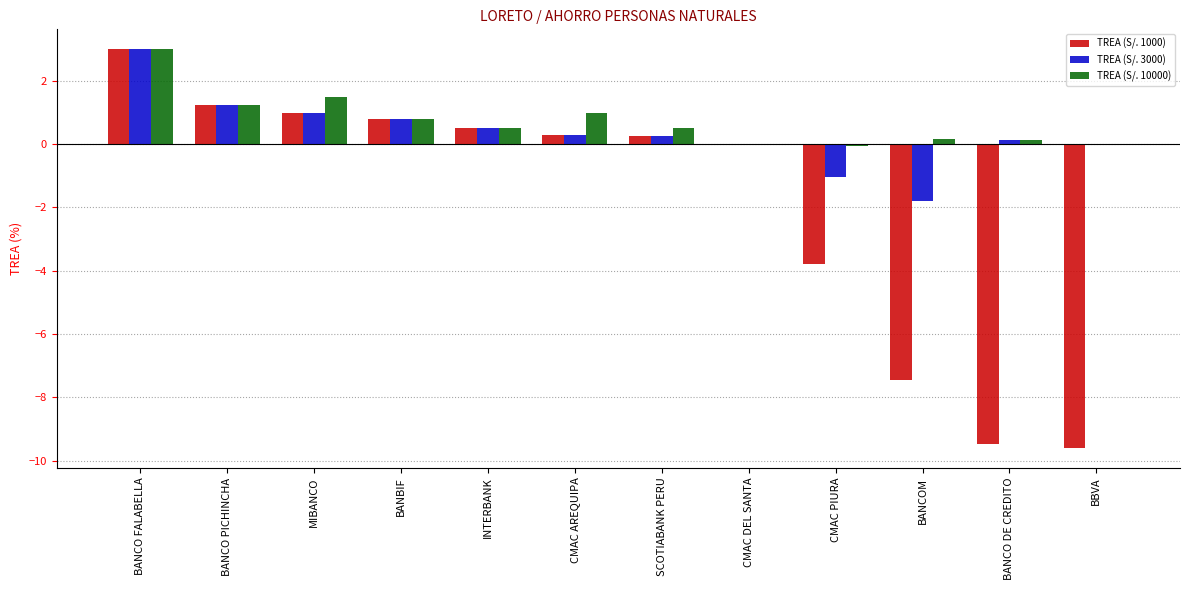

True or false: TREA (S/. 3000) has a value of 0.2 at SCOTIABANK PERU.

True